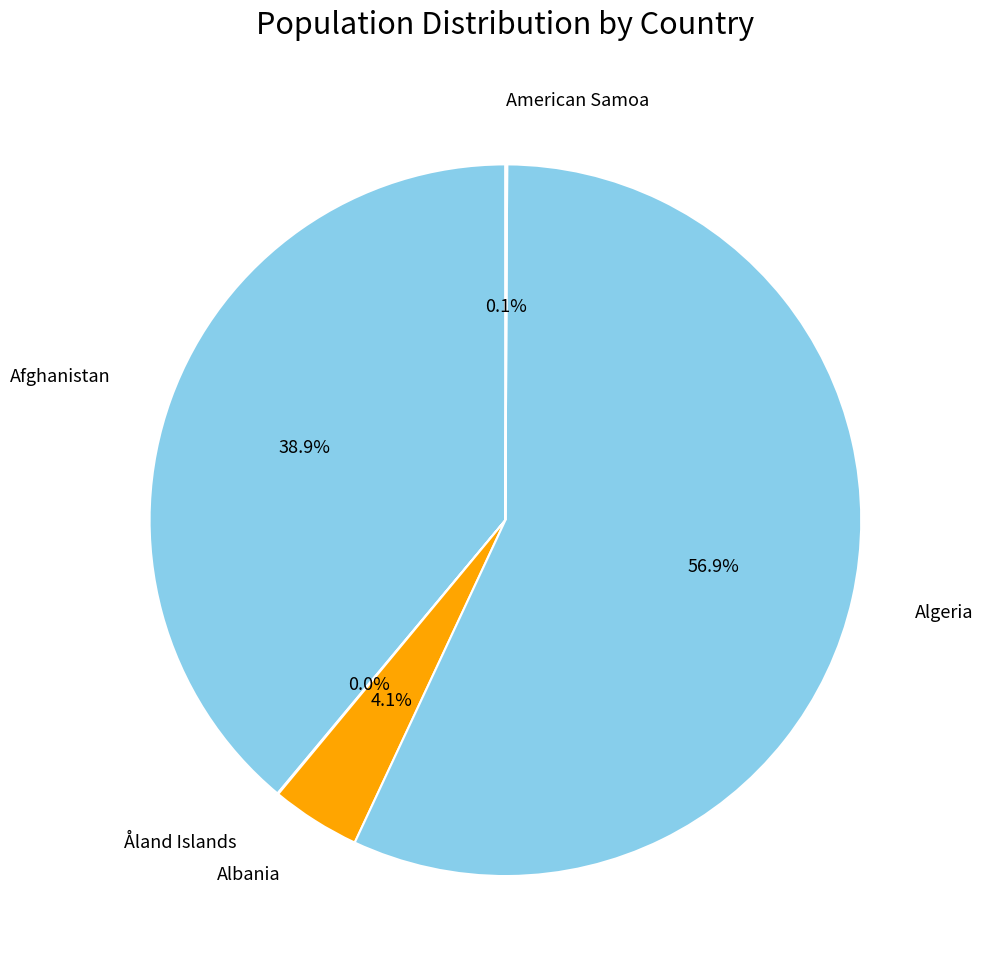

Which category accounts for the majority?

Algeria